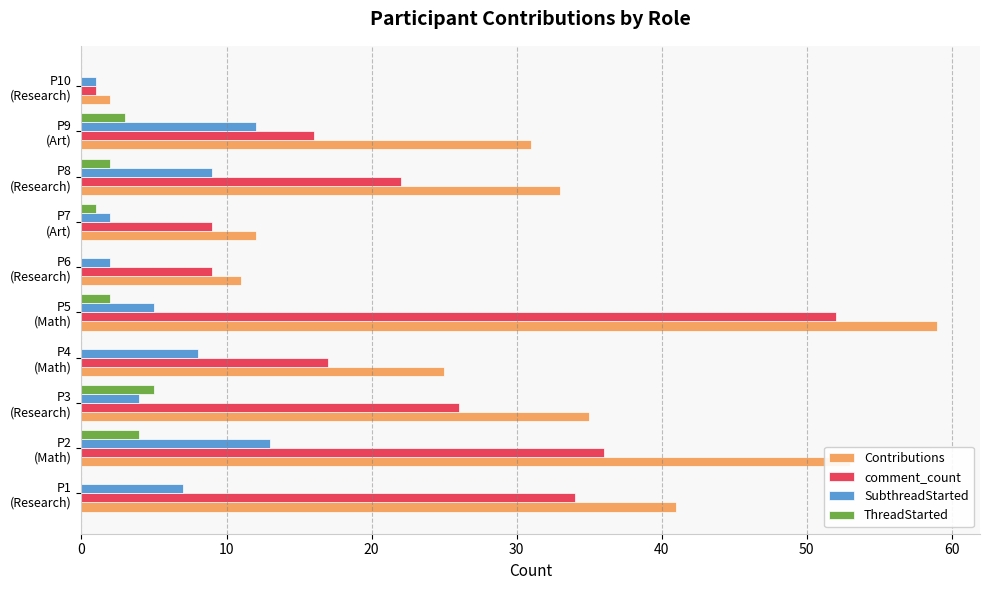

What is the maximum value for ThreadStarted?

5